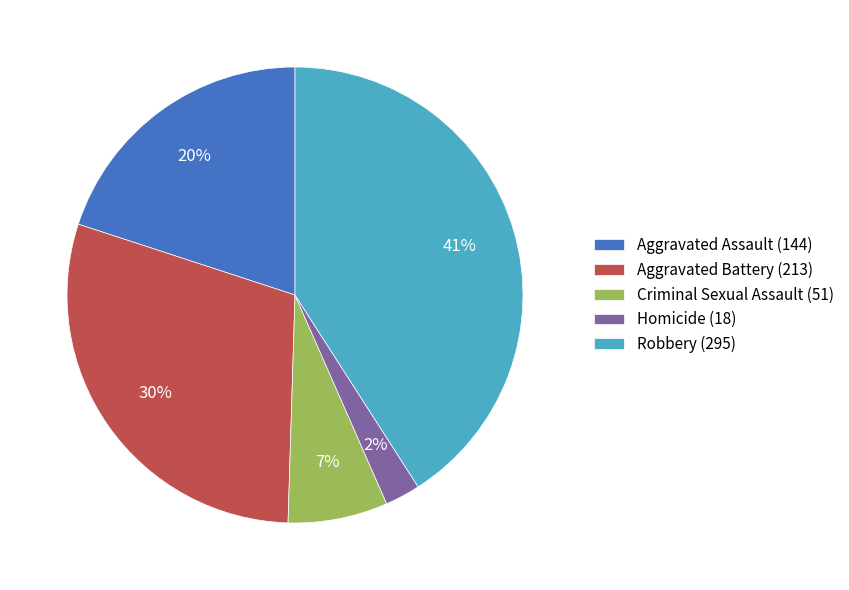

To the nearest percent, what is the average slice percentage?

20%